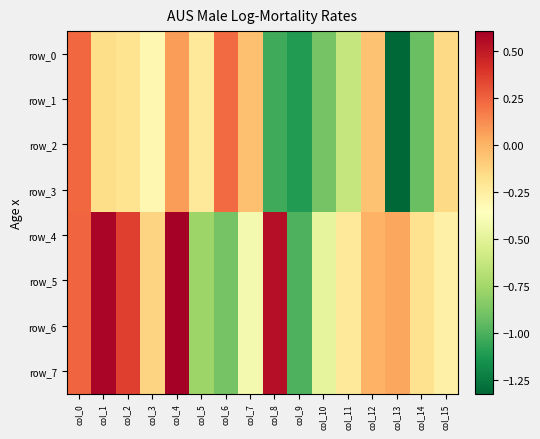

The value of row_3 at col_2 is -0.2. True or false?

True